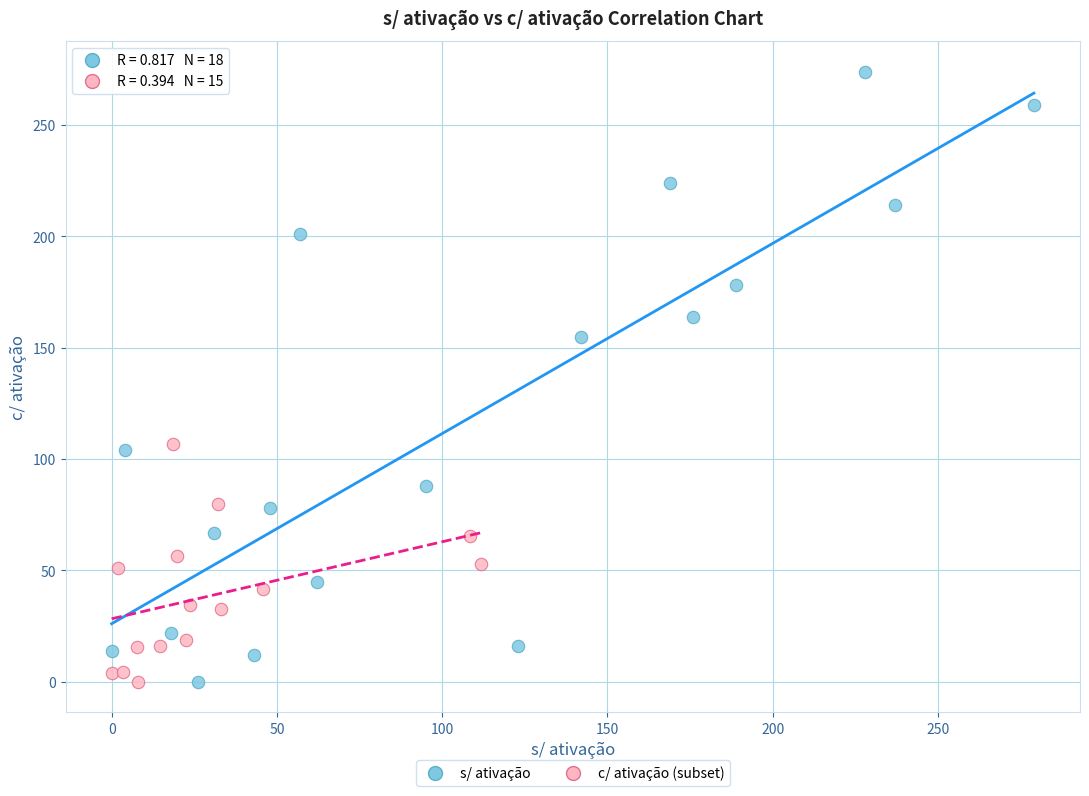

Which series reaches the maximum Y coordinate?

s/ ativação